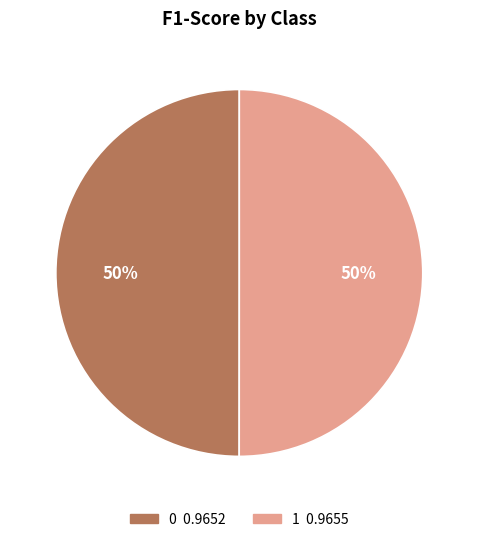

To the nearest percent, what percentage of the pie is 1?

50%